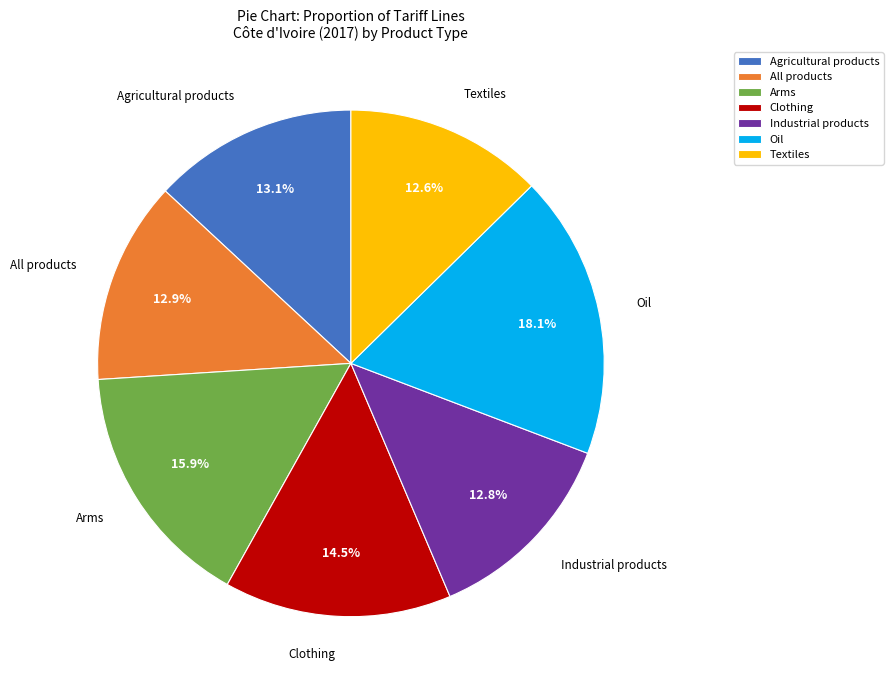

To the nearest percent, what percentage of the pie is Industrial products?

13%